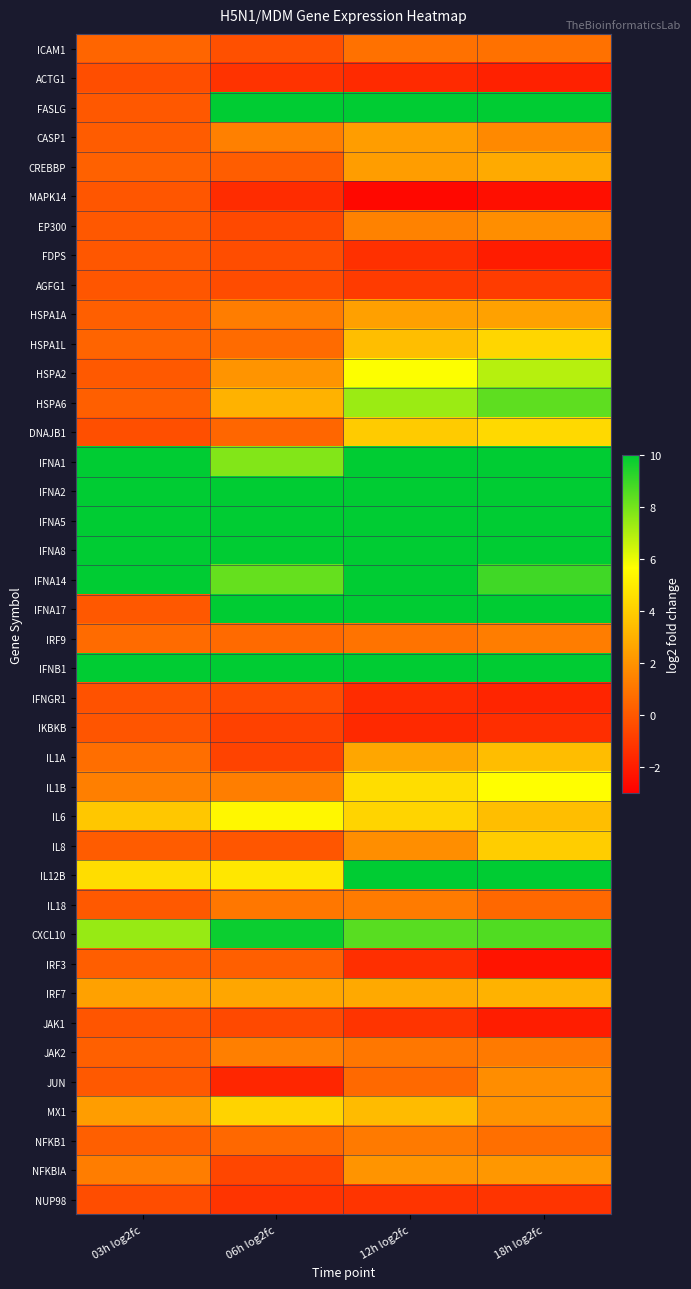

What is the smallest value displayed?

-2.7